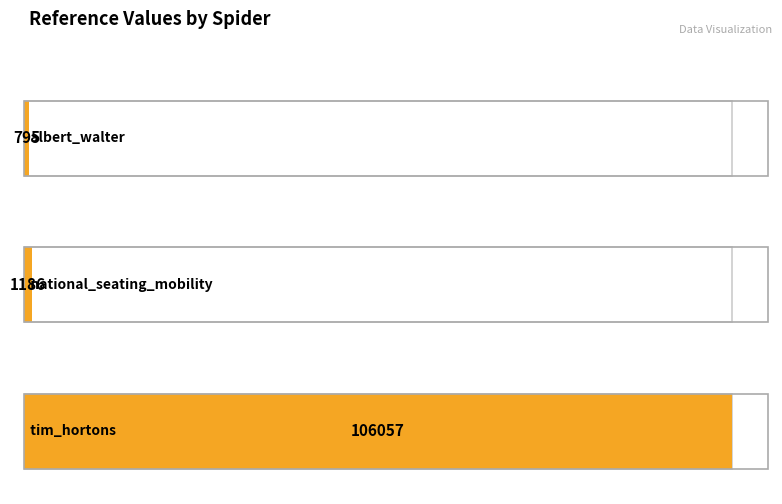

Reading left to right, what are all the values shown in this chart?

albert_walter=795	national_seating_mobility=1186	tim_hortons=106057